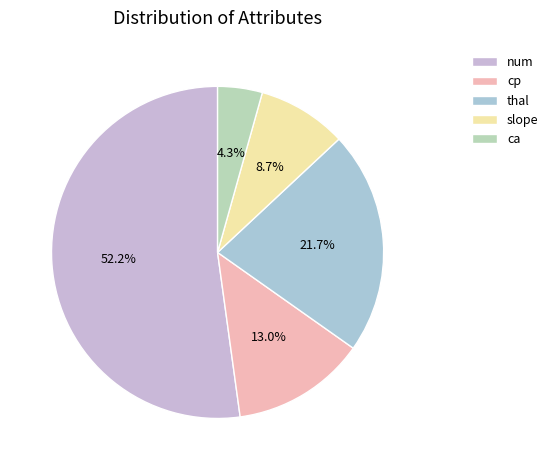

Is it true that num is 52% of the pie?

True